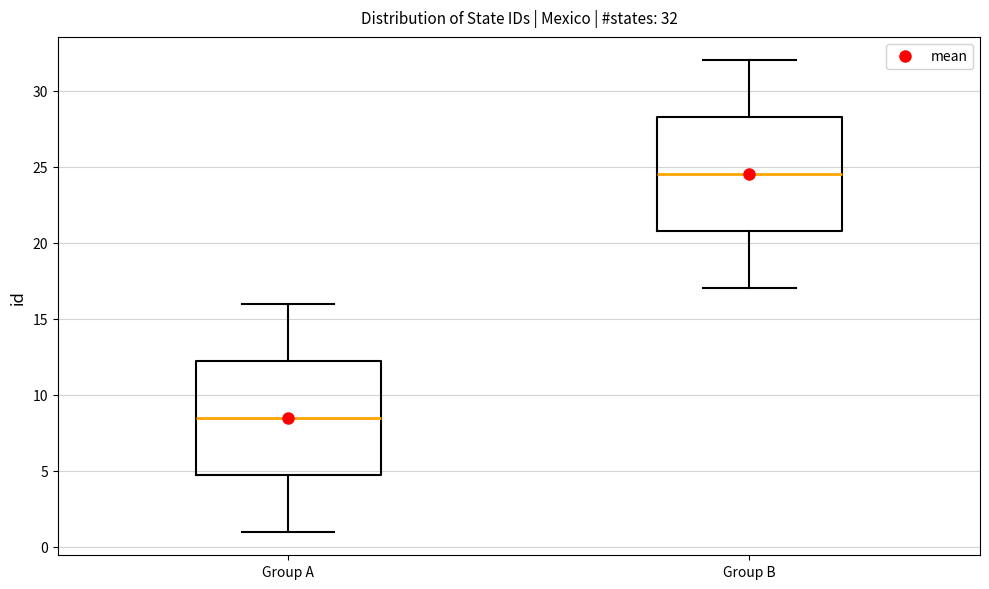

Which box has the lowest median line?

Group A